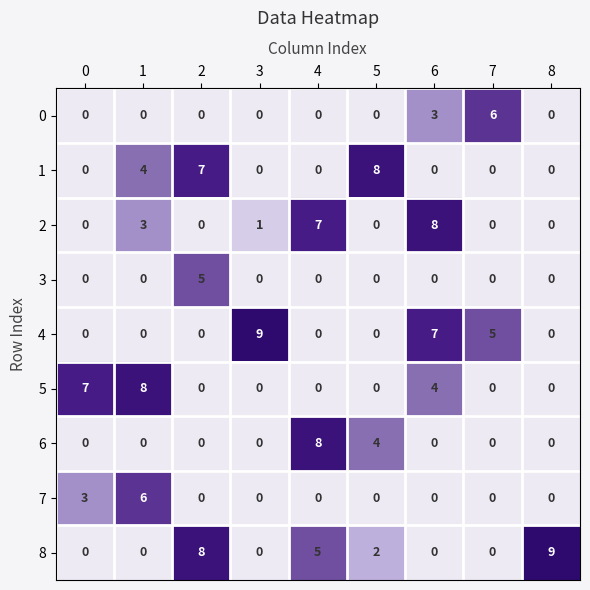

Which series changed the most between 2 and 8?

1